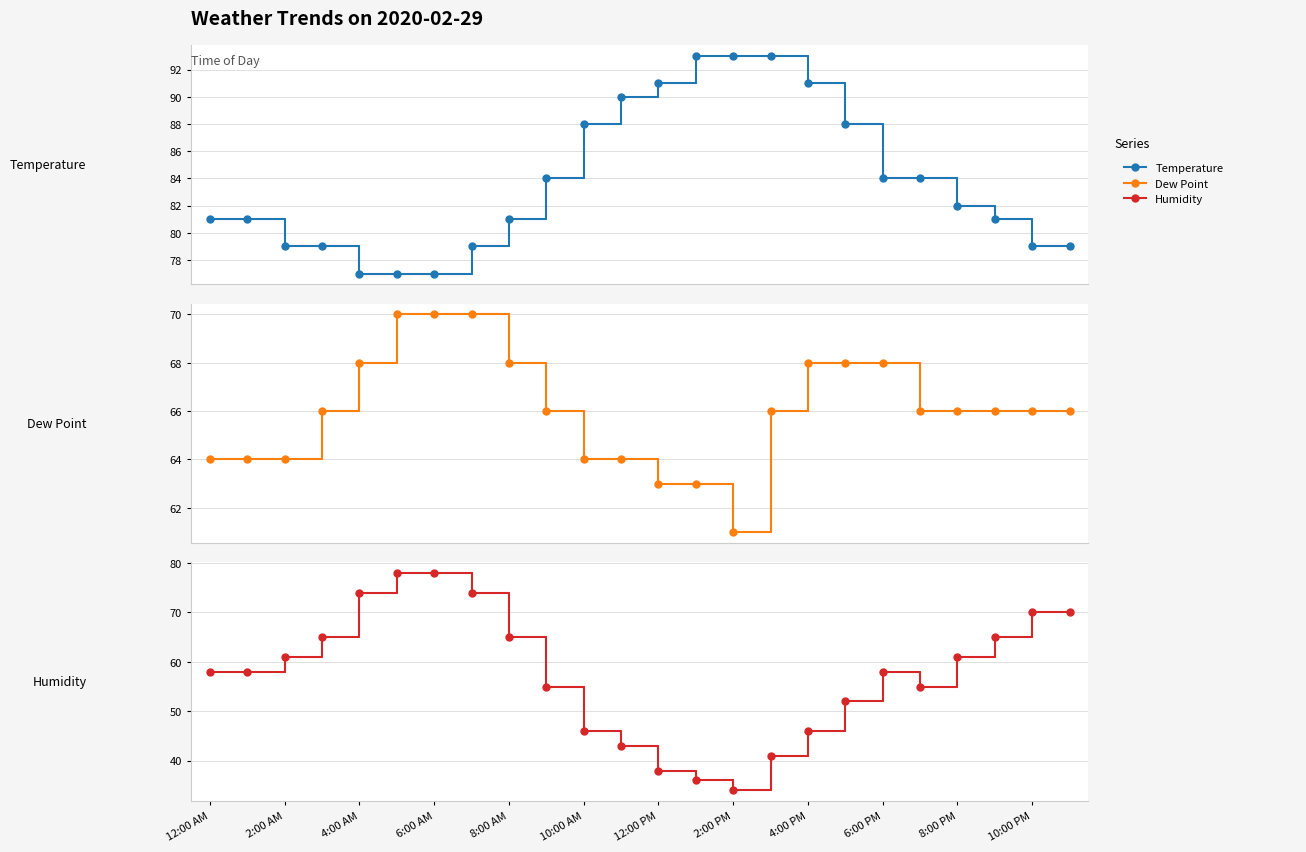

Which series has the largest total across all categories?

Temperature